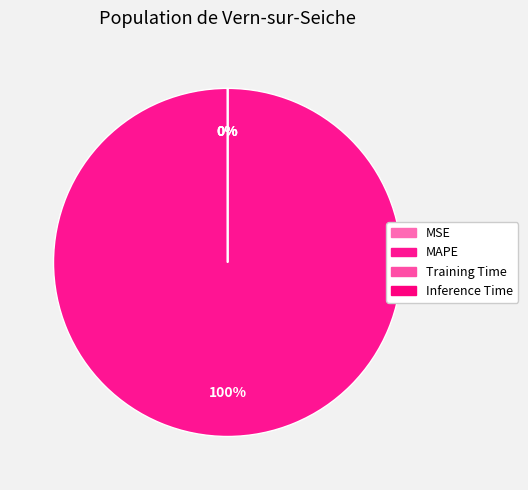

Which category accounts for the majority?

MAPE